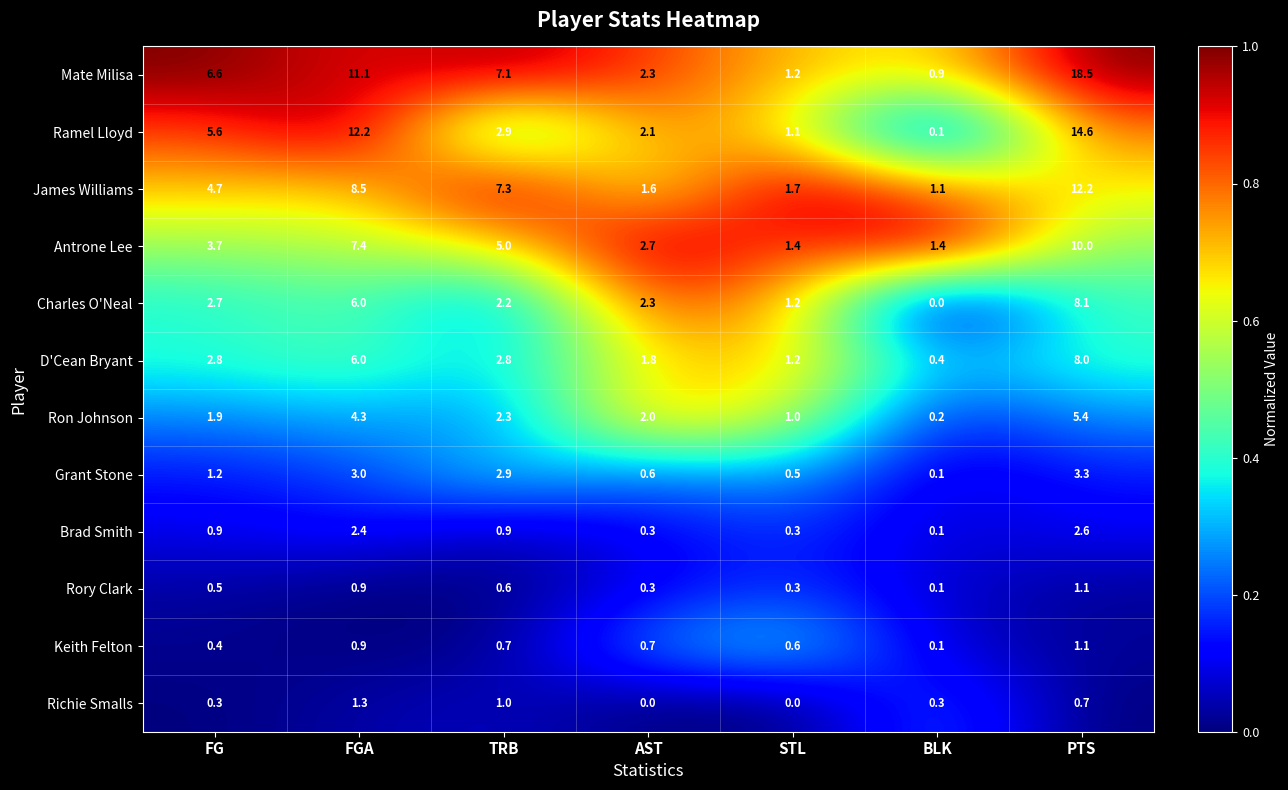

Rank the series at FG from highest to lowest value.

Mate Milisa, Ramel Lloyd, James Williams, Antrone Lee, D'Cean Bryant, Charles O'Neal, Ron Johnson, Grant Stone, Brad Smith, Rory Clark, Keith Felton, Richie Smalls